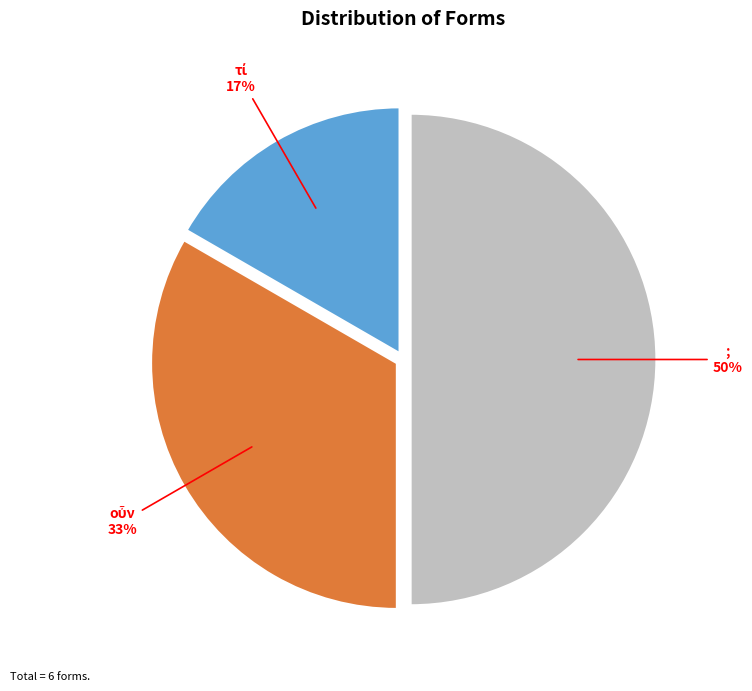

True or false: ; accounts for 50% of the total.

True